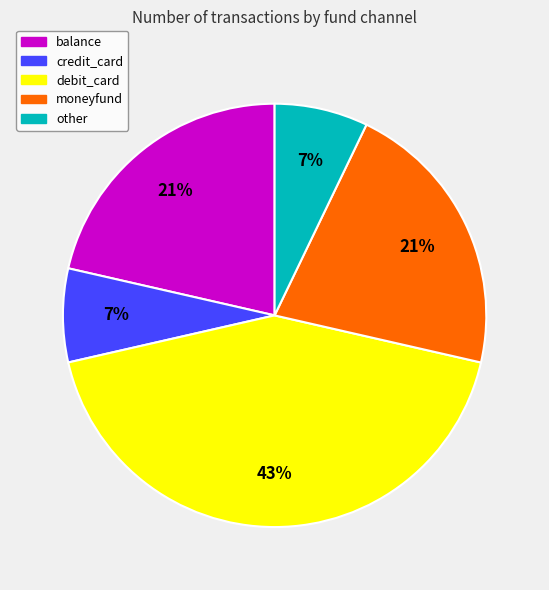

Between moneyfund and debit_card, which is larger?

debit_card